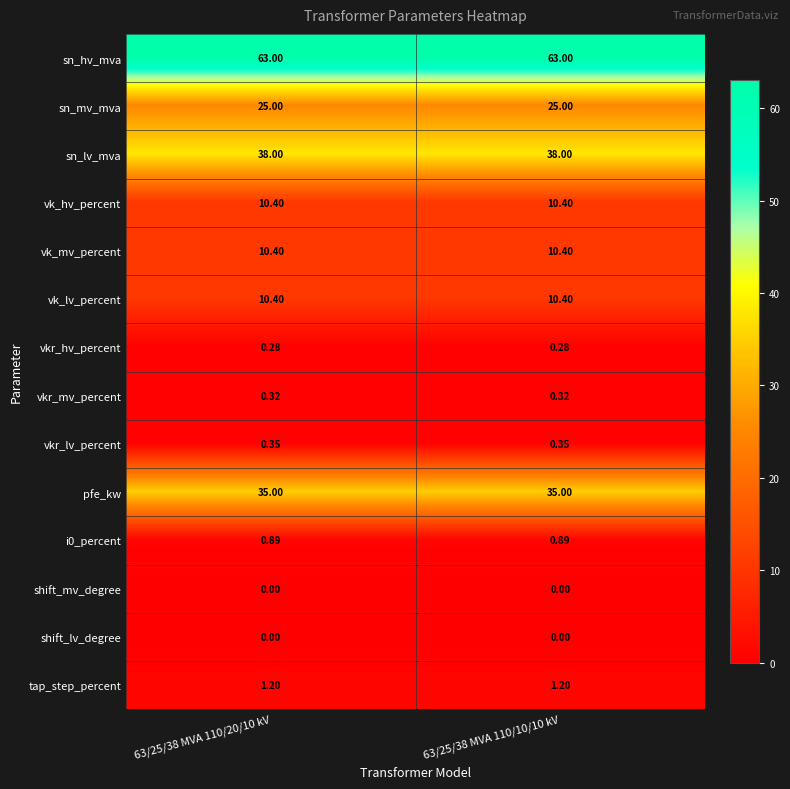

Which series has the largest total across all categories?

sn_hv_mva